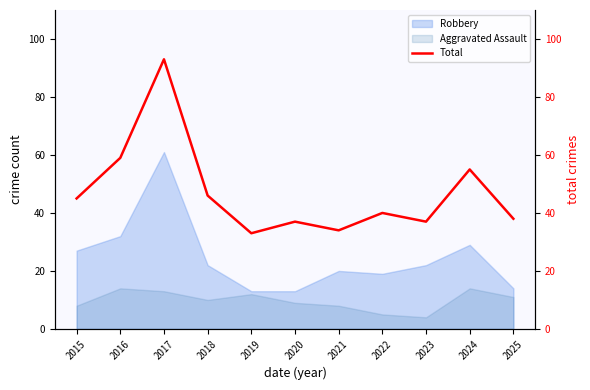

What is the difference between the maximum and minimum values?

60